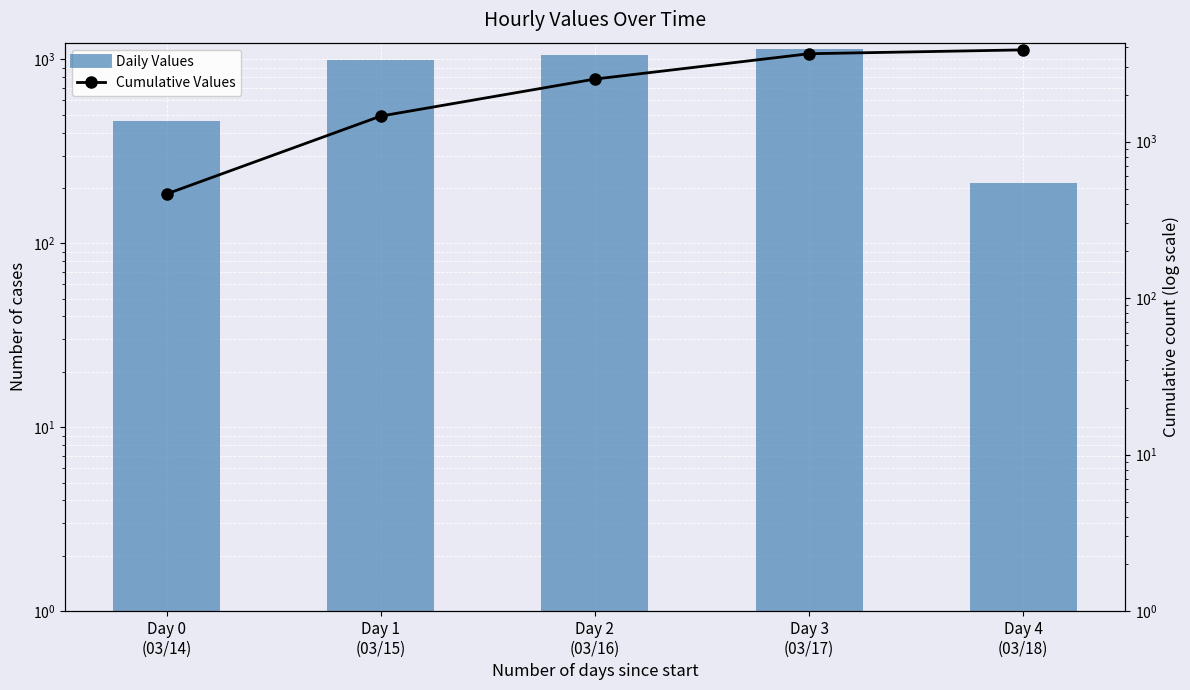

True or false: Cumulative Values has a value of 993 at Day 2
(03/16).

False